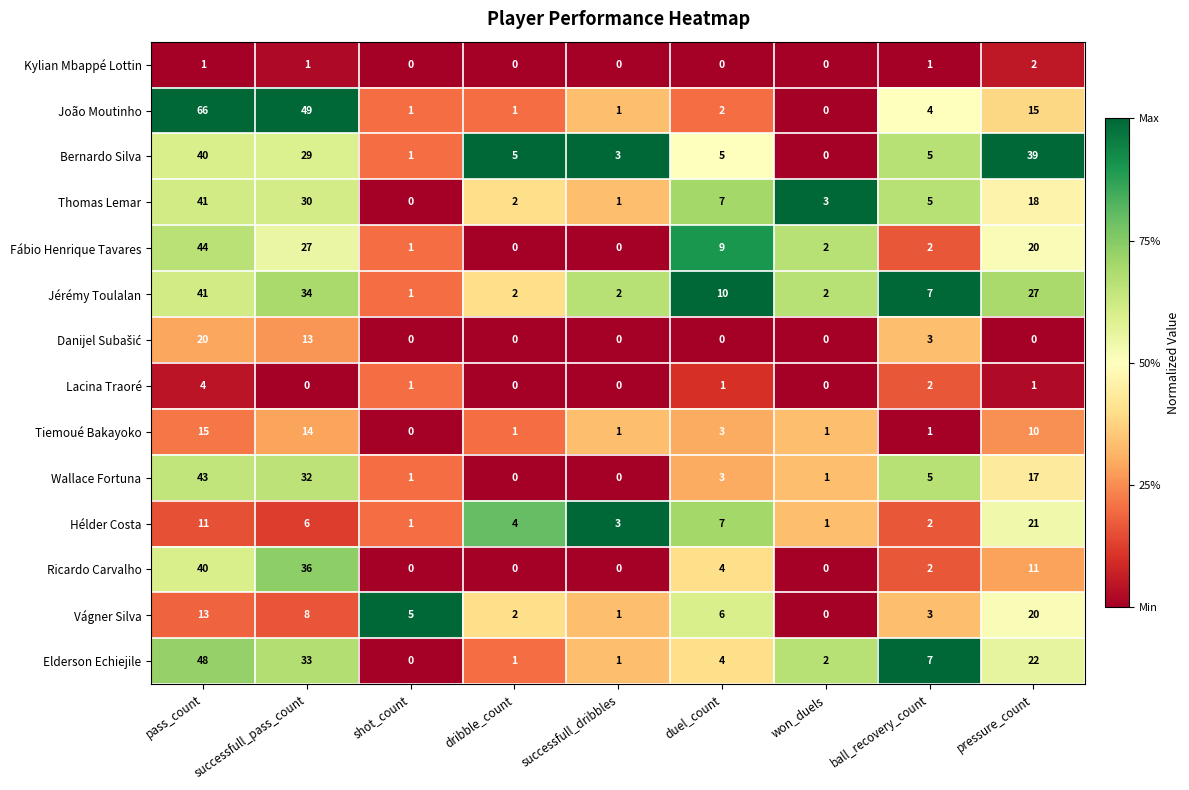

How many series are shown in this chart?

14